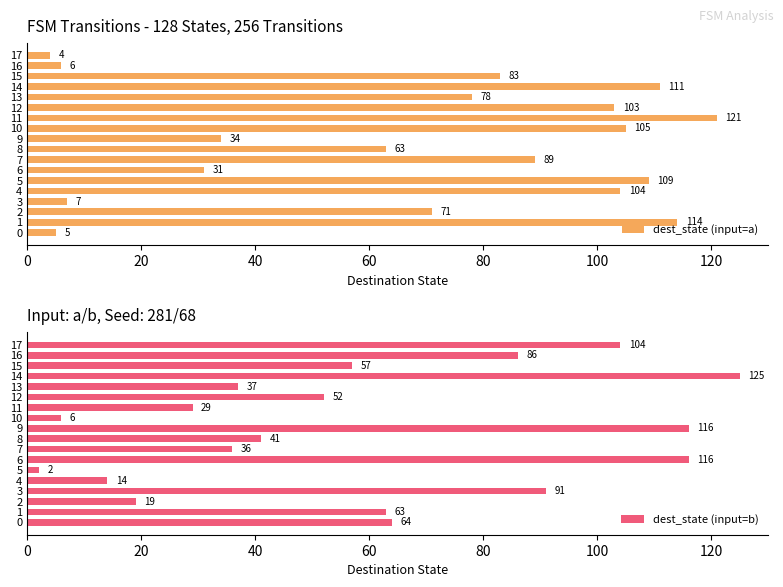

What is the value of the dest_state (input=a) bar at the 4th from the left?

7